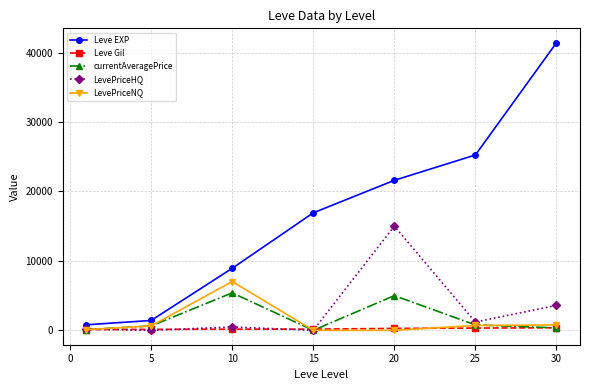

Which series has the largest total across all categories?

Leve EXP